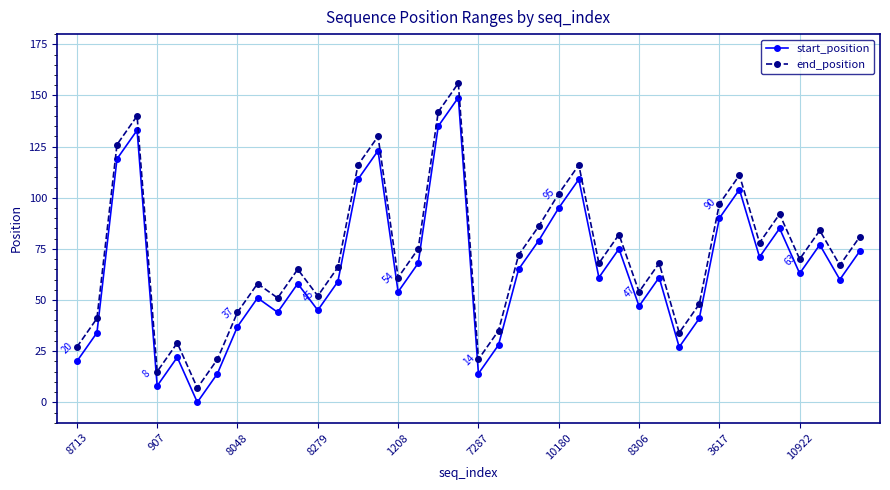

At how many categories does at least one series exceed 11?

39